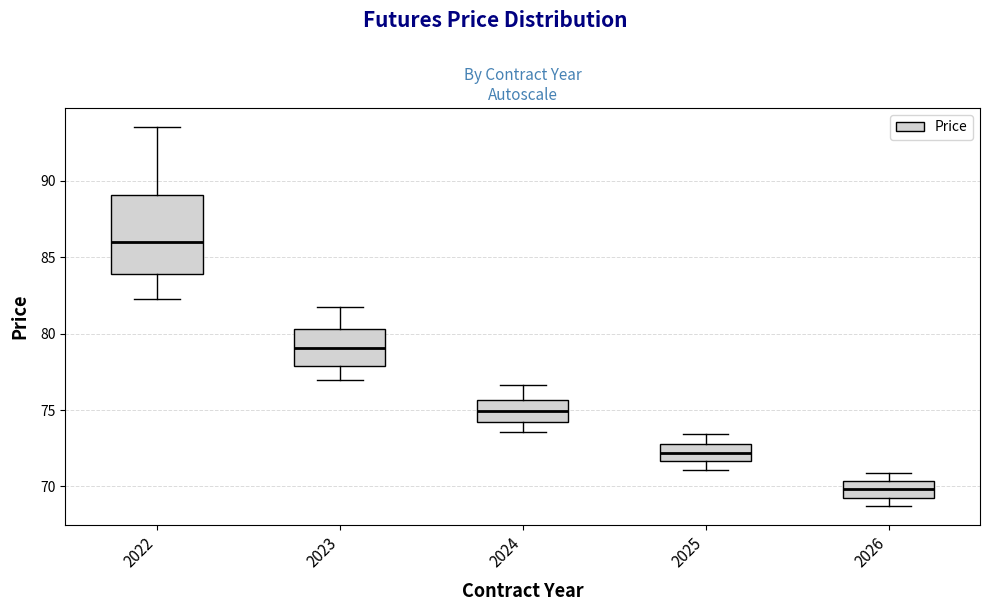

Reading left to right, read every box against the y-axis: the position of its median line, the range the box covers, and the ends of its whiskers. The values are not printed on the chart, so give them approximately, as read against the axis.

2022: median 86.0, box 84.0 to 89.0, whiskers 82.5 to 93.5
2023: median 79.0, box 78.0 to 80.5, whiskers 77.0 to 81.5
2024: median 75.0, box 74.0 to 75.5, whiskers 73.5 to 76.5
2025: median 72.0, box 71.5 to 73.0, whiskers 71.0 to 73.5
2026: median 70.0, box 69.5 to 70.5, whiskers 68.5 to 71.0